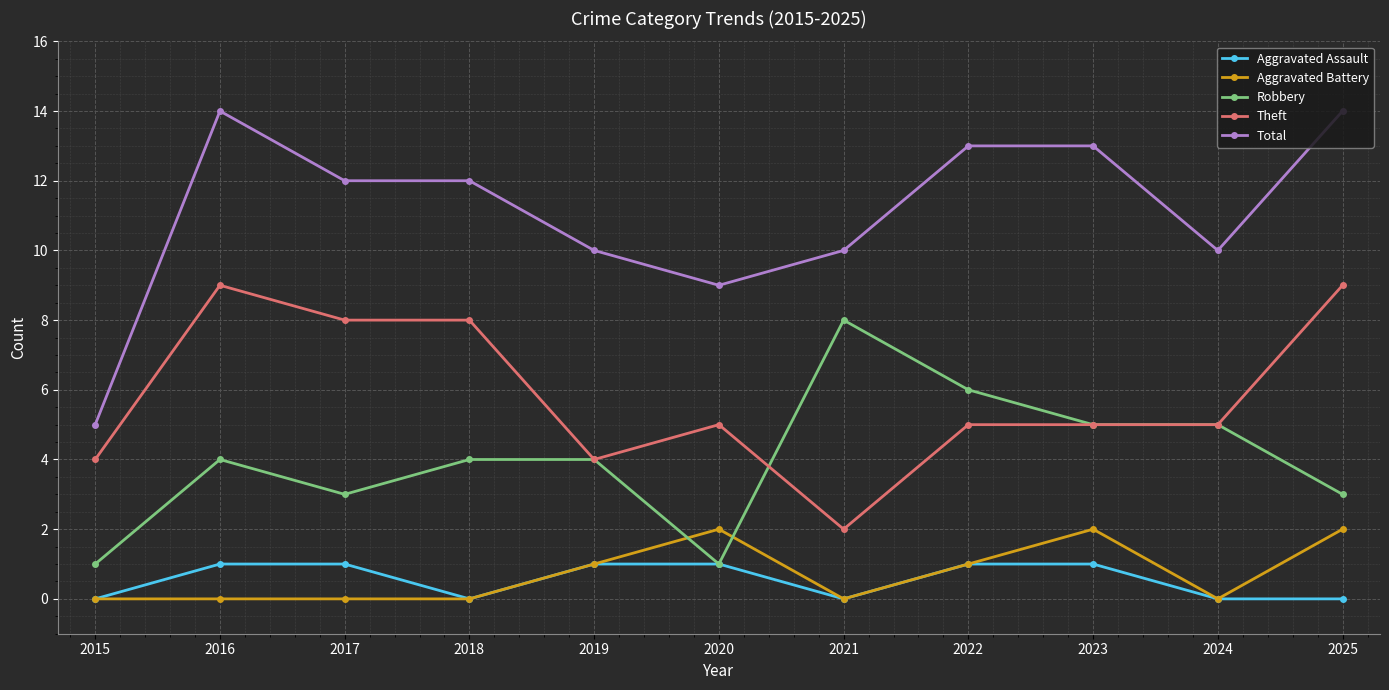

Is this an area chart (filled region under the line)?

No